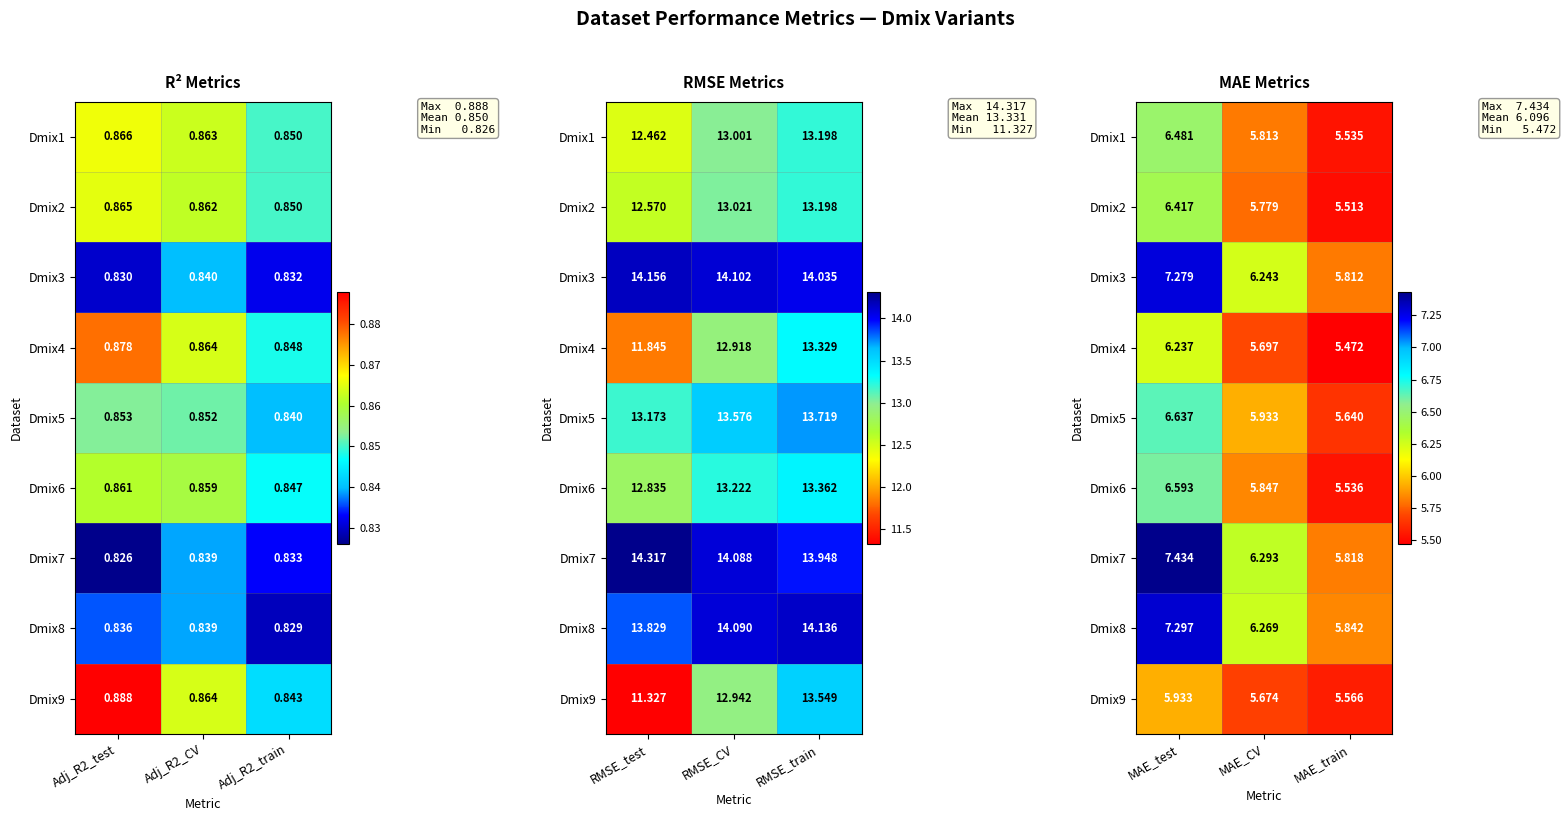

What is the difference between the maximum and second lowest values in the Dmix3 series?

1.0